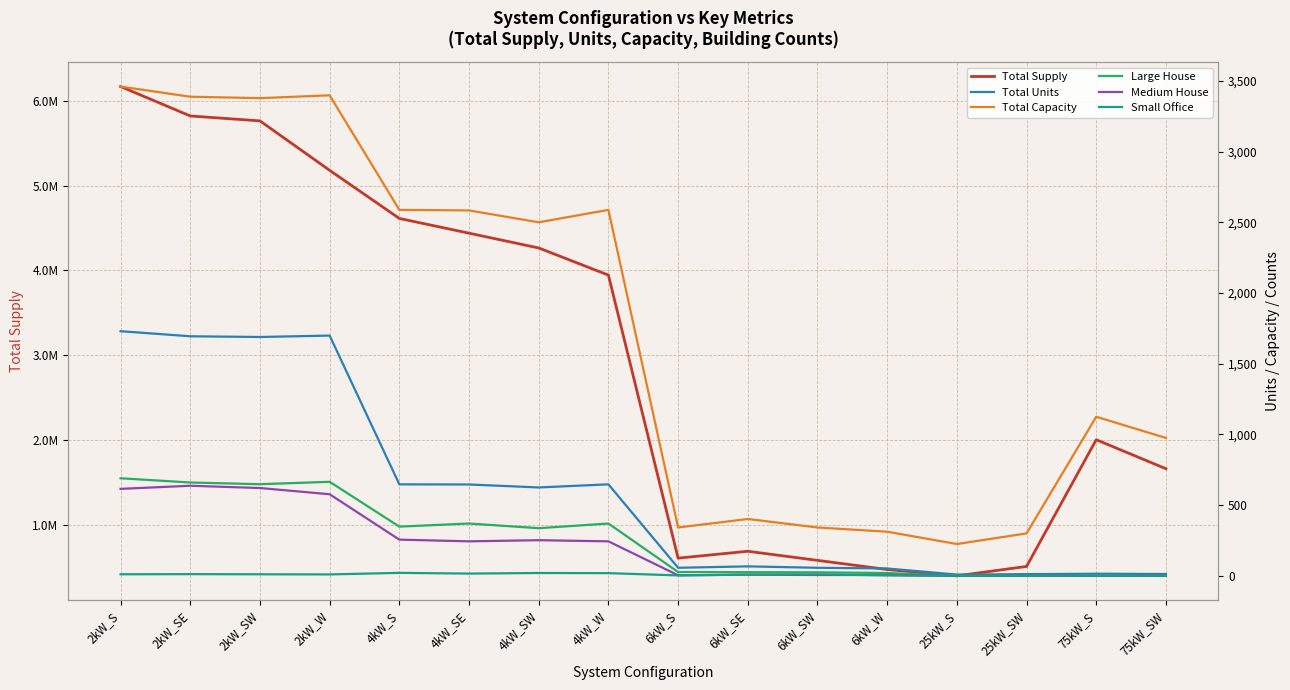

List the labels in order of Small Office value, largest first.

4kW_S, 4kW_SW, 4kW_W, 4kW_SE, 2kW_SE, 2kW_S, 2kW_SW, 6kW_SW, 2kW_W, 6kW_SE, 6kW_S, 6kW_W, 25kW_S, 25kW_SW, 75kW_S, 75kW_SW